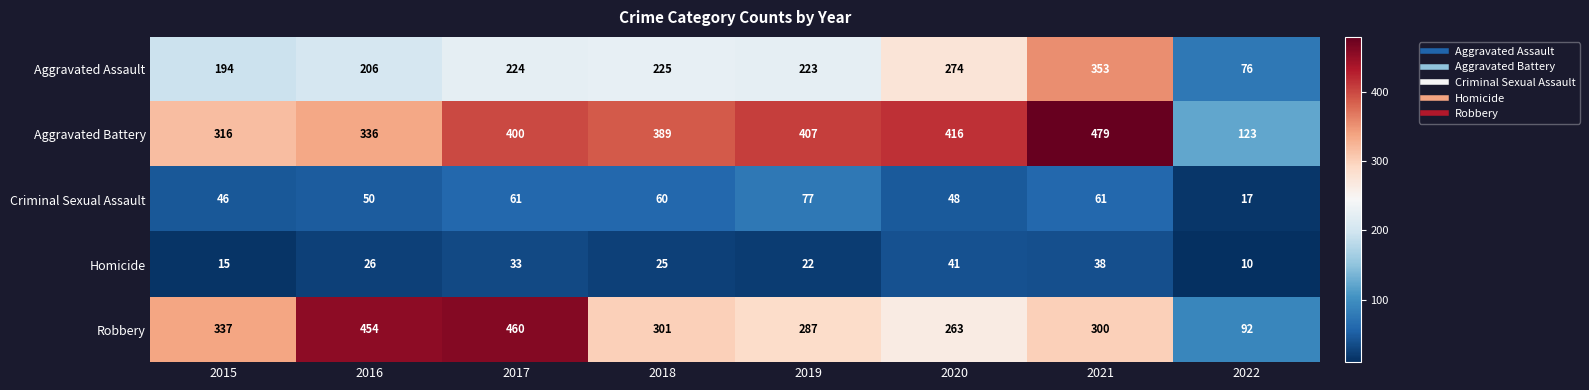

Between 2016 and 2020, which series saw the biggest shift?

Robbery